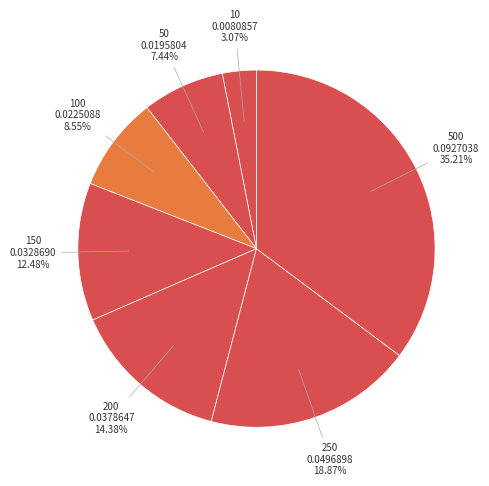

Rank the categories by value from highest to lowest.

500, 250, 200, 150, 100, 50, 10